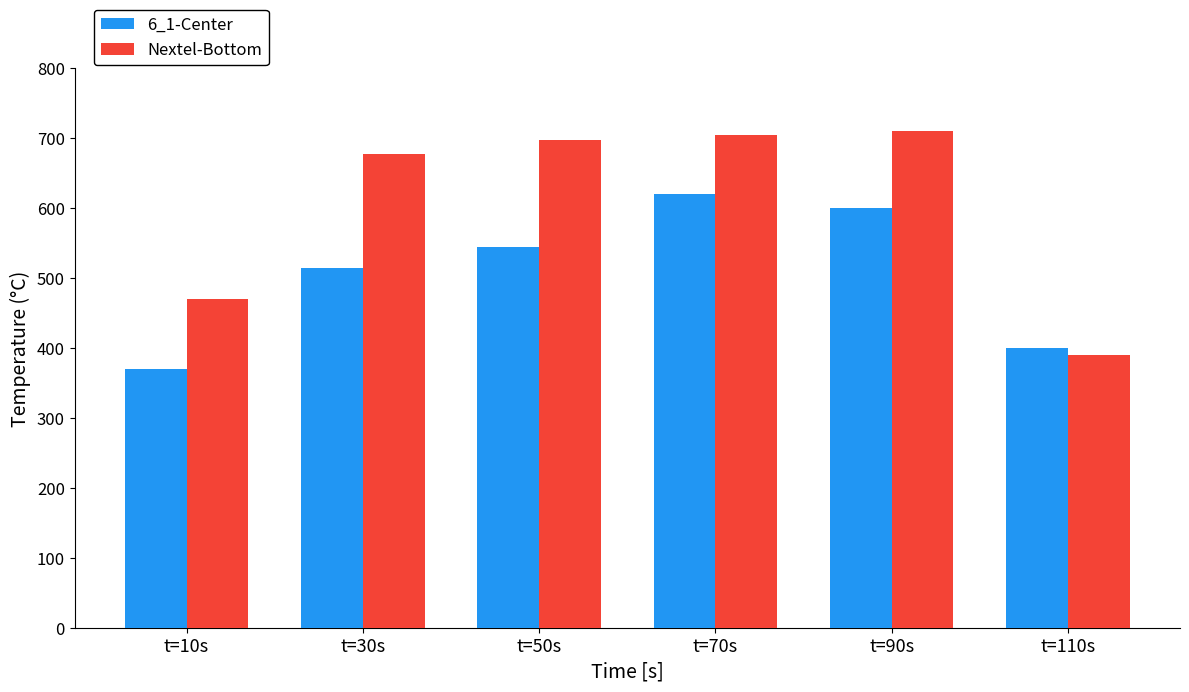

Reading left to right, list all the values displayed in this chart.

6_1-Center: 370	515	545	620	600	400
Nextel-Bottom: 470	678	697	705	710	390